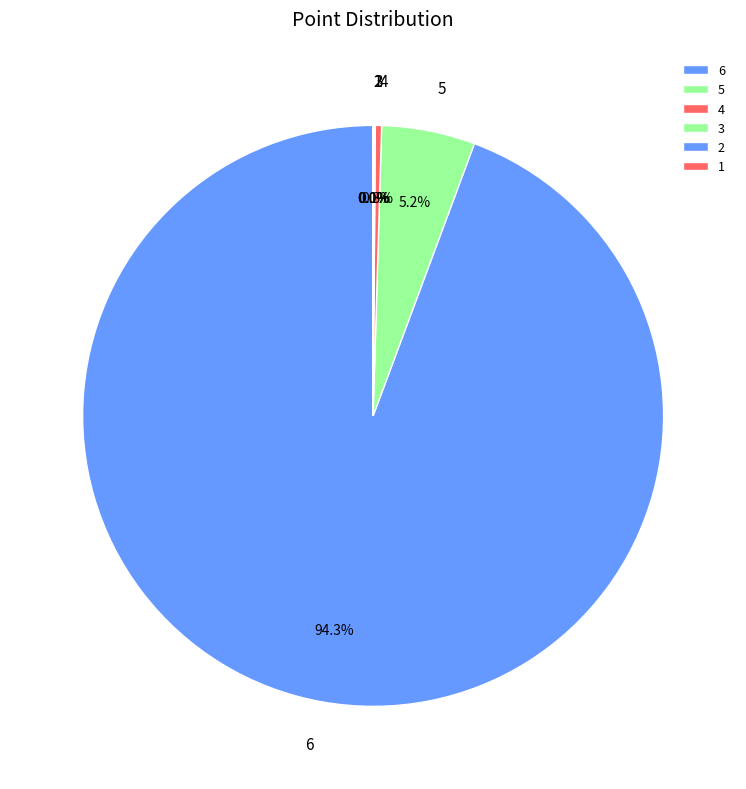

What is the majority slice?

6